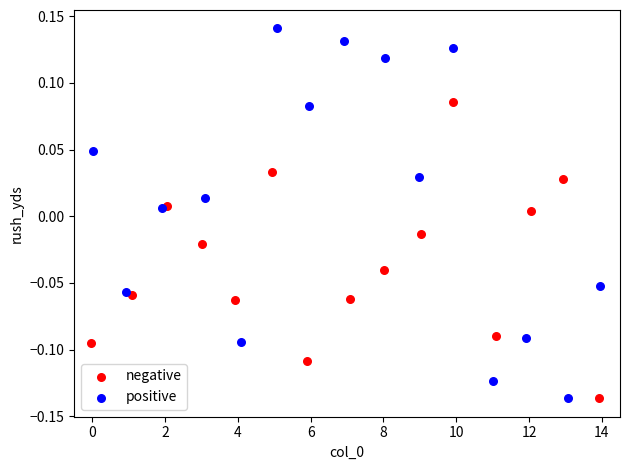

Which series has the largest Y range (max minus min)?

positive